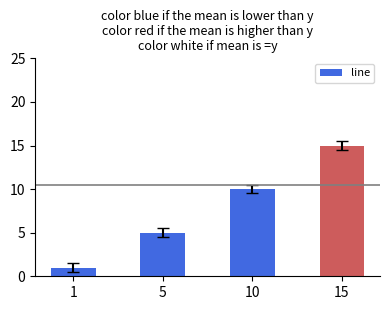

The chart shows a value of 1 at 1. True or false?

True